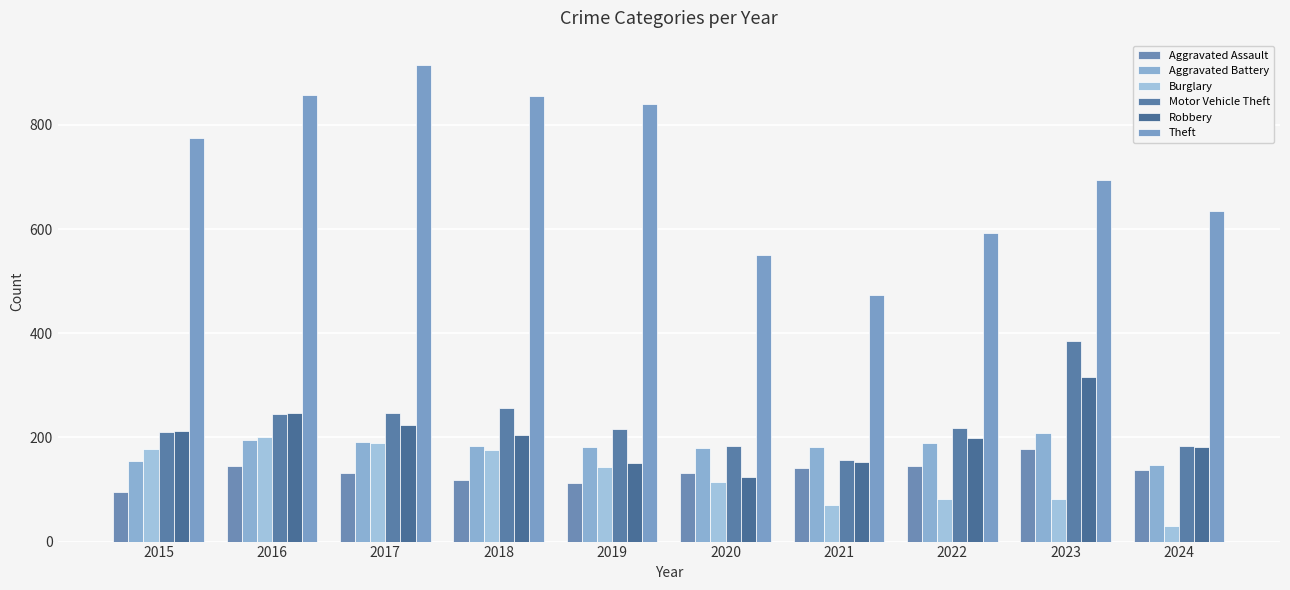

Count the number of data series in this chart.

6